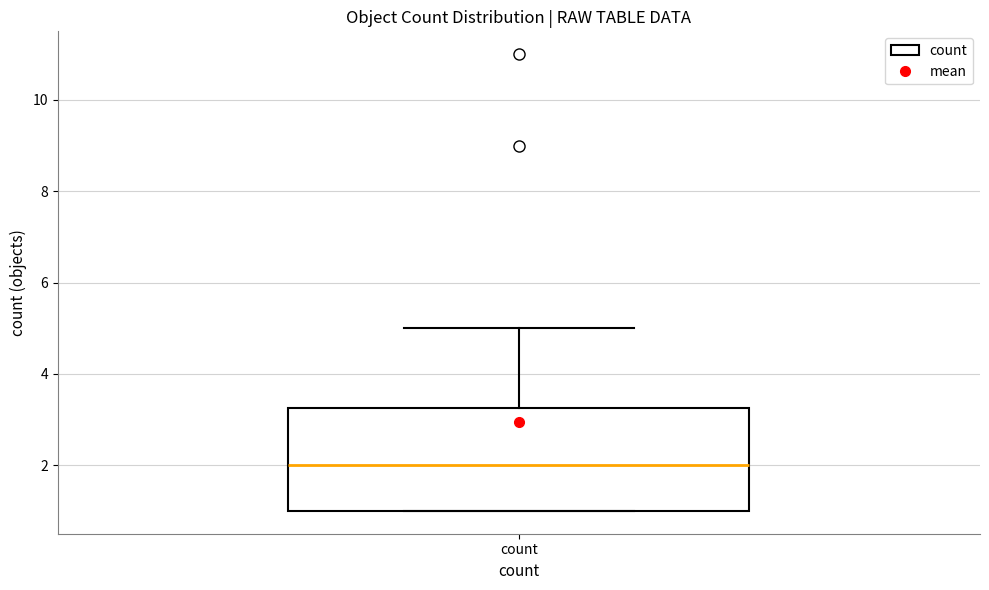

Transcribe this box plot: give where the median line is, the range the box spans, and where the two whiskers end, as read against the y-axis. The values are not printed on the chart, so give them approximately, as read against the axis.

median 2.0, box 1.0 to 3.2, whiskers 1.0 to 5.0